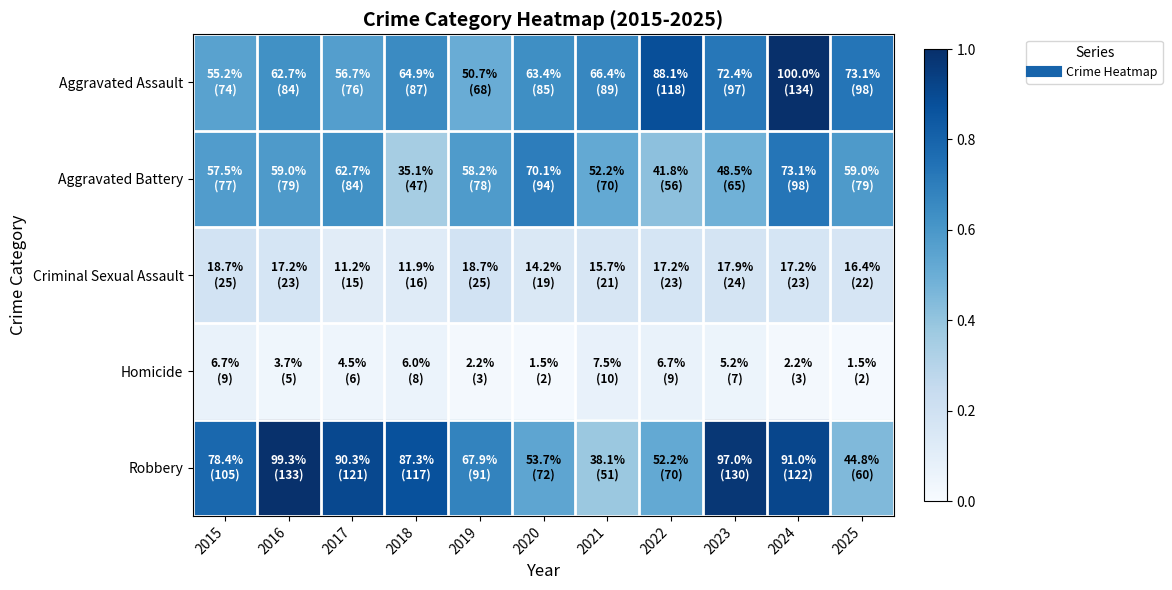

Reading left to right, extract all data points from this chart.

Aggravated Assault: 2015=0.6	2016=0.6	2017=0.6	2018=0.6	2019=0.5	2020=0.6	2021=0.7	2022=0.9	2023=0.7	2024=1.0	2025=0.7
Aggravated Battery: 2015=0.6	2016=0.6	2017=0.6	2018=0.4	2019=0.6	2020=0.7	2021=0.5	2022=0.4	2023=0.5	2024=0.7	2025=0.6
Criminal Sexual Assault: 2015=0.2	2016=0.2	2017=0.1	2018=0.1	2019=0.2	2020=0.1	2021=0.2	2022=0.2	2023=0.2	2024=0.2	2025=0.2
Homicide: 2015=0.1	2016=0.0	2017=0.0	2018=0.1	2019=0.0	2020=0.0	2021=0.1	2022=0.1	2023=0.1	2024=0.0	2025=0.0
Robbery: 2015=0.8	2016=1.0	2017=0.9	2018=0.9	2019=0.7	2020=0.5	2021=0.4	2022=0.5	2023=1.0	2024=0.9	2025=0.4